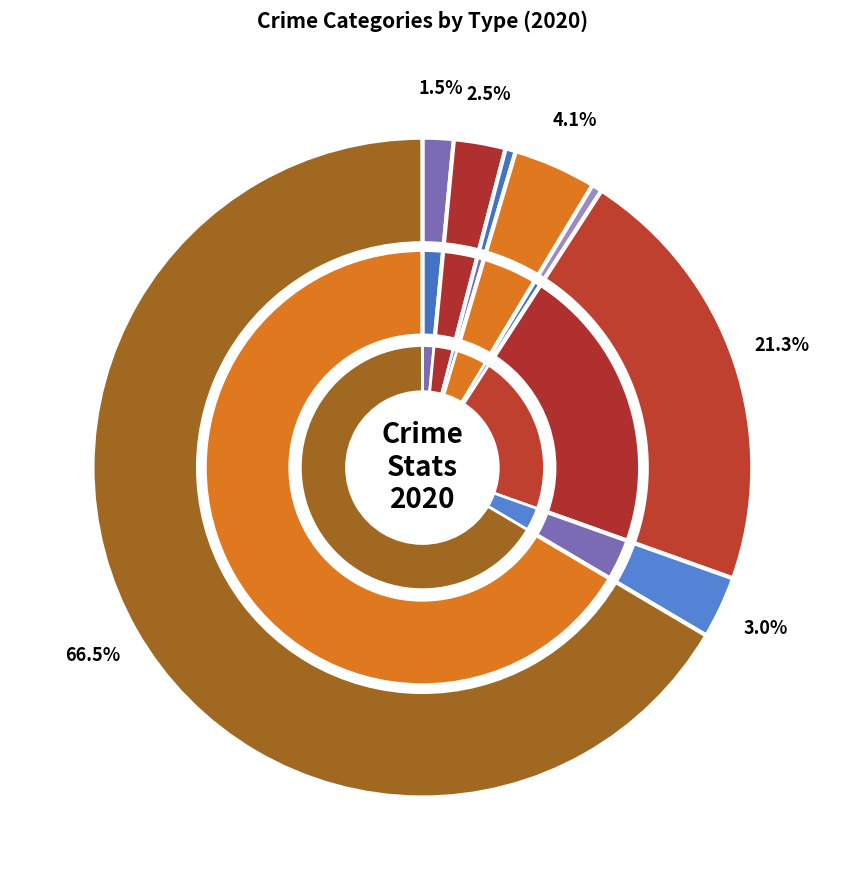

What is the majority slice?

Theft